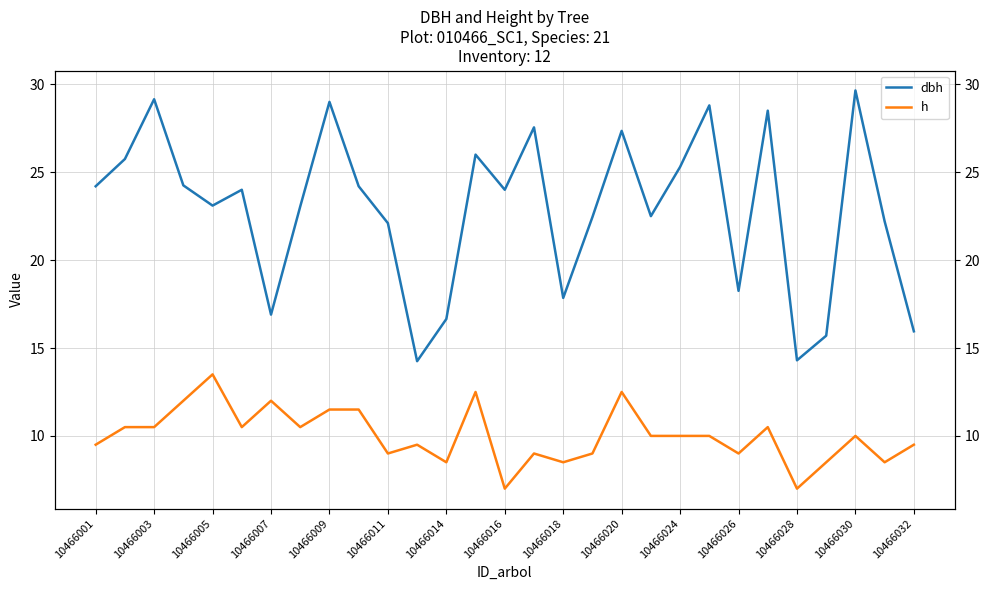

The value of dbh at 10466016 is 32.8. True or false?

False